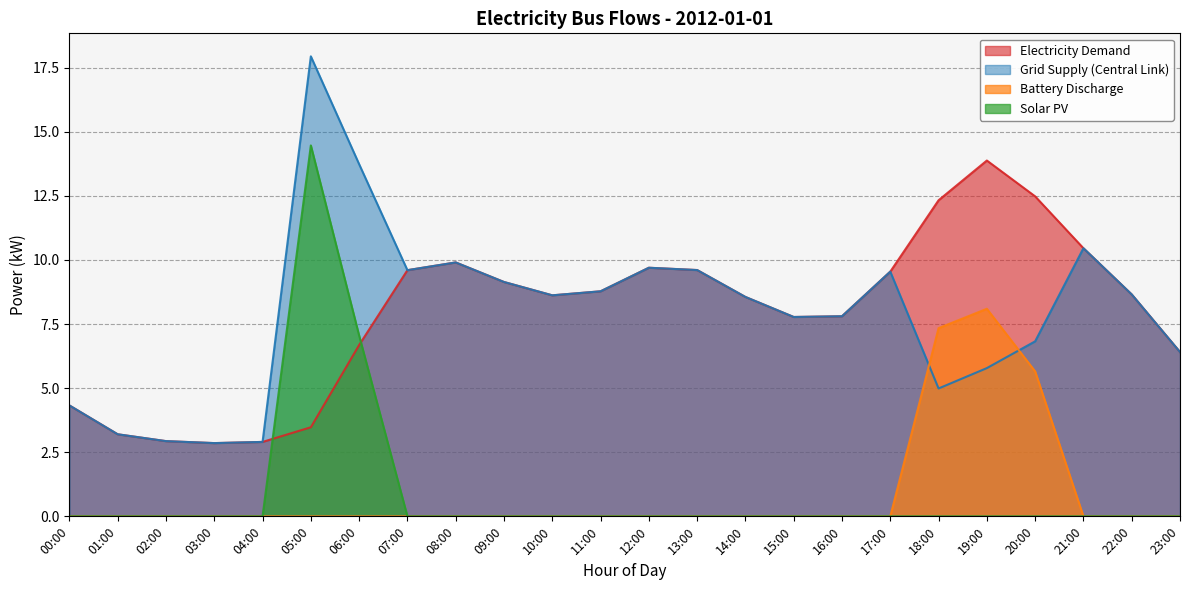

Reading right to left, what are all the values shown in this chart?

electricity_demand: 23:00=6.4	22:00=8.7	21:00=10.5	20:00=12.5	19:00=13.9	18:00=12.3	17:00=9.5	16:00=7.8	15:00=7.8	14:00=8.6	13:00=9.6	12:00=9.7	11:00=8.8	10:00=8.6	09:00=9.1	08:00=9.9	07:00=9.6	06:00=6.7	05:00=3.5	04:00=2.9	03:00=2.9	02:00=2.9	01:00=3.2	00:00=4.3
central_link_flow: 23:00=6.4	22:00=8.7	21:00=10.5	20:00=6.8	19:00=5.8	18:00=5.0	17:00=9.5	16:00=7.8	15:00=7.8	14:00=8.6	13:00=9.6	12:00=9.7	11:00=8.8	10:00=8.6	09:00=9.1	08:00=9.9	07:00=9.6	06:00=13.7	05:00=17.9	04:00=2.9	03:00=2.9	02:00=2.9	01:00=3.2	00:00=4.3
battery_discharge: 23:00=0.0	22:00=0.0	21:00=0.0	20:00=5.7	19:00=8.1	18:00=7.3	17:00=0.0	16:00=0.0	15:00=0.0	14:00=0.0	13:00=0.0	12:00=0.0	11:00=0.0	10:00=0.0	09:00=0.0	08:00=0.0	07:00=0.0	06:00=0.0	05:00=0.0	04:00=0.0	03:00=0.0	02:00=0.0	01:00=0.0	00:00=0.0
solar_pv: 23:00=0.0	22:00=0.0	21:00=0.0	20:00=0.0	19:00=0.0	18:00=0.0	17:00=0.0	16:00=0.0	15:00=0.0	14:00=0.0	13:00=0.0	12:00=0.0	11:00=0.0	10:00=0.0	09:00=0.0	08:00=0.0	07:00=0.0	06:00=7.1	05:00=14.5	04:00=0.0	03:00=0.0	02:00=0.0	01:00=0.0	00:00=0.0